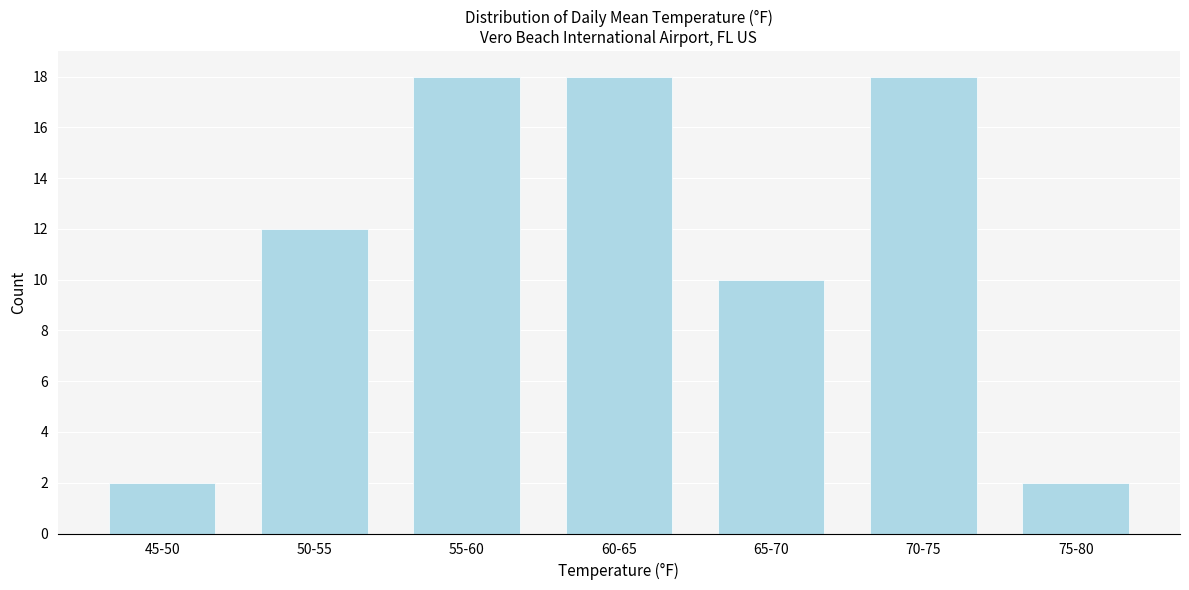

Reading right to left, list all the values displayed in this chart.

75-80=2	70-75=18	65-70=10	60-65=18	55-60=18	50-55=12	45-50=2